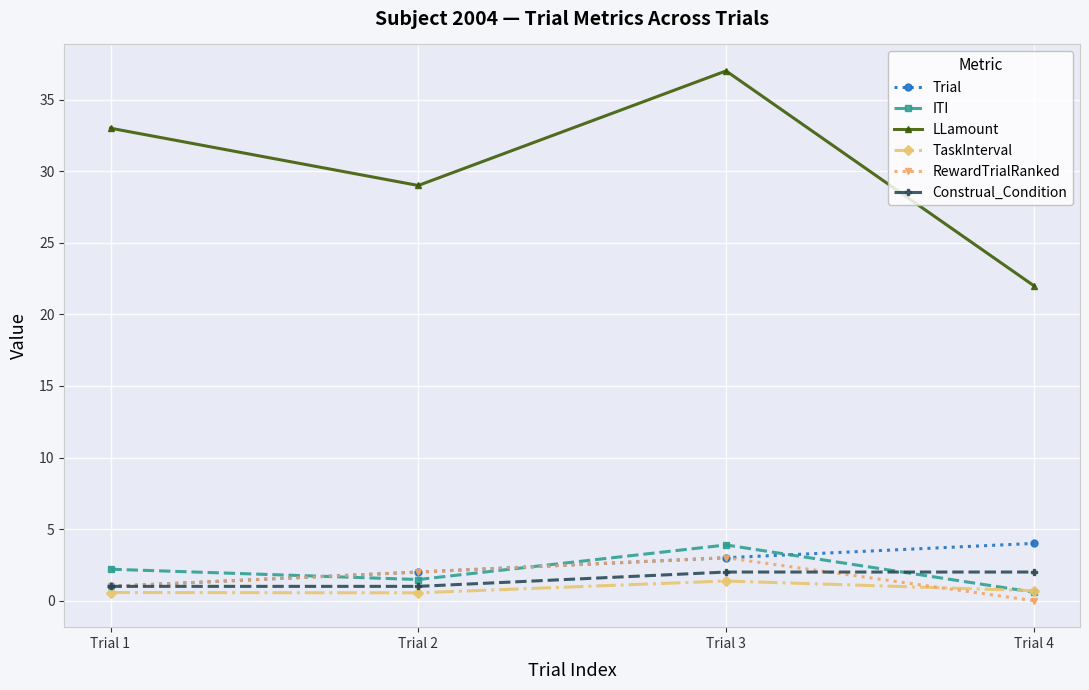

What is the difference between the TaskInterval values at Trial 1 and Trial 4?

0.1